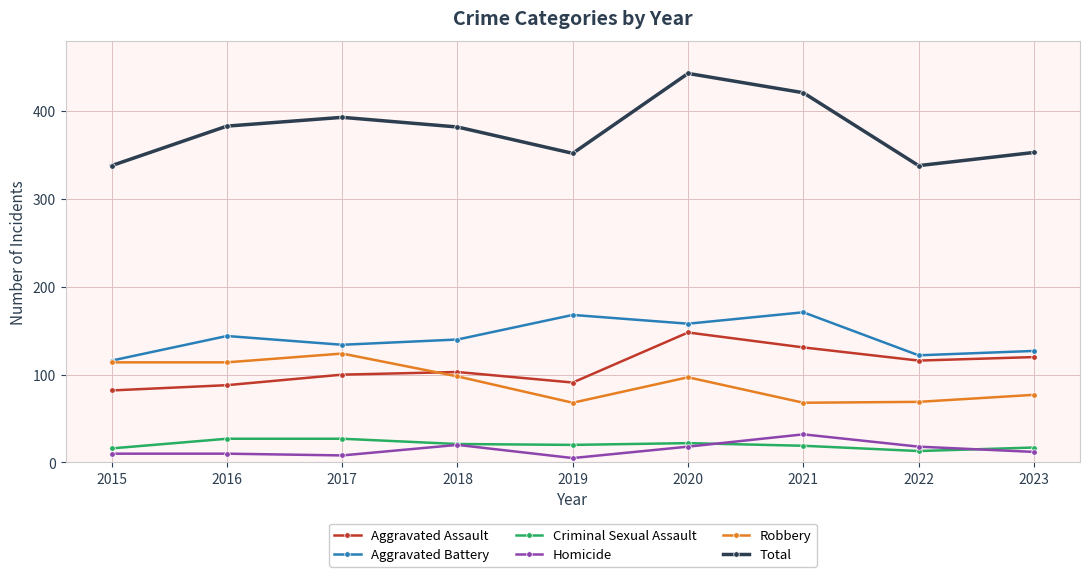

Is it true that Aggravated Battery equals 158 at 2020?

True